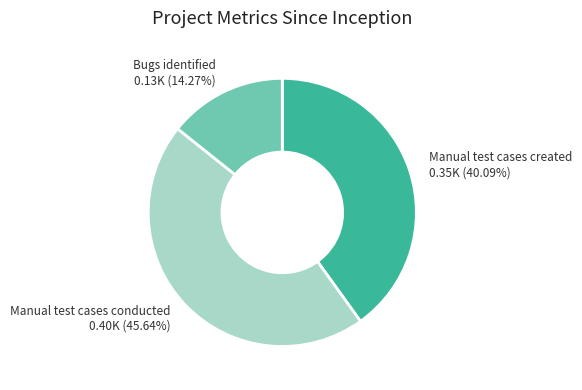

Is there a majority slice in this chart?

No